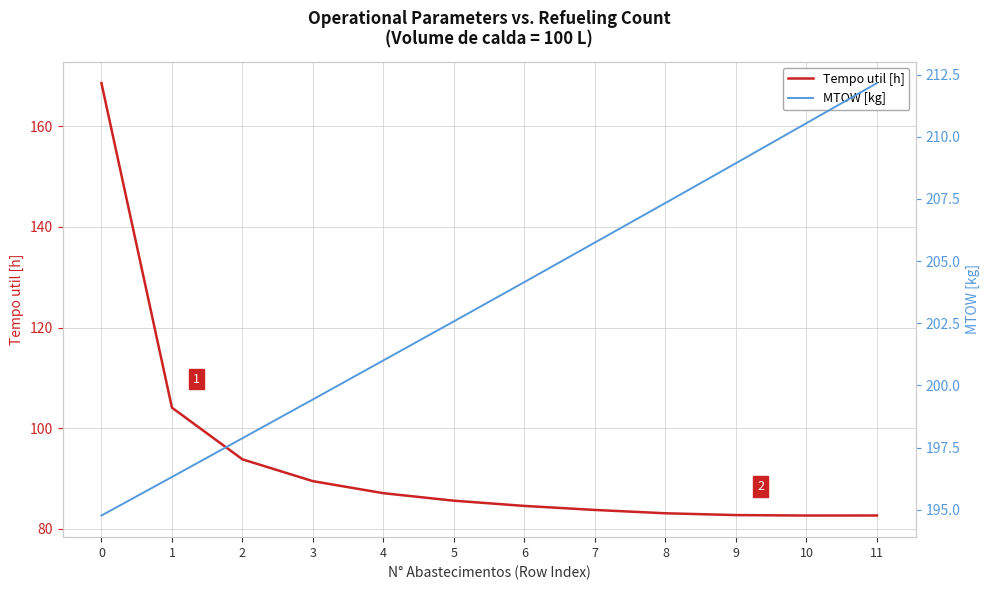

How many distinct data groups are displayed?

2